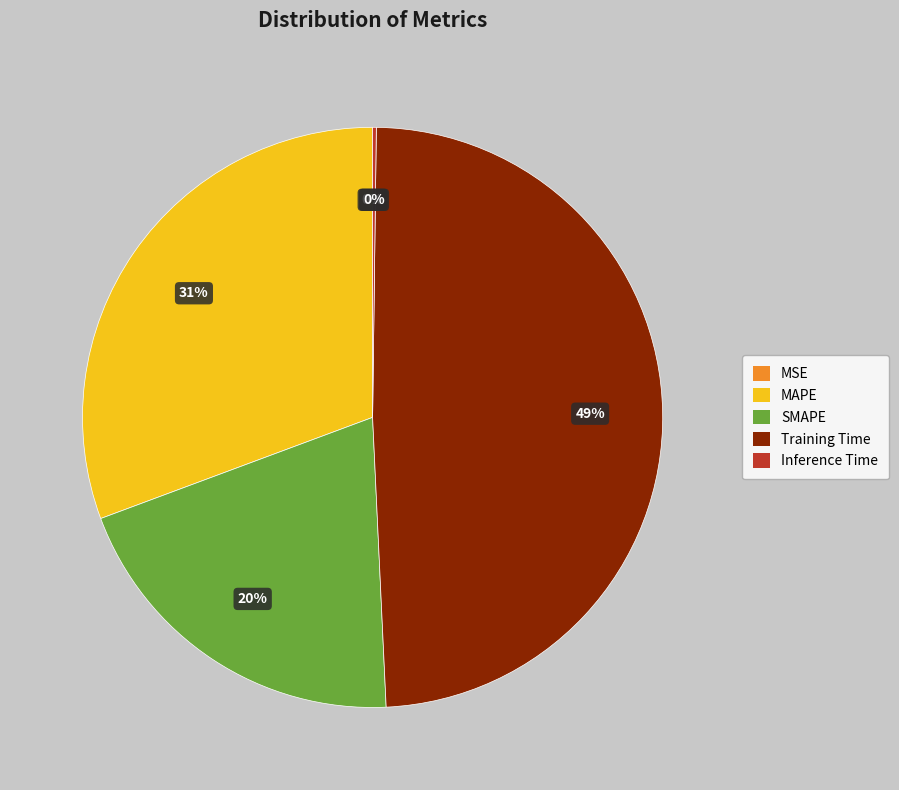

Which slice is the largest?

Training Time